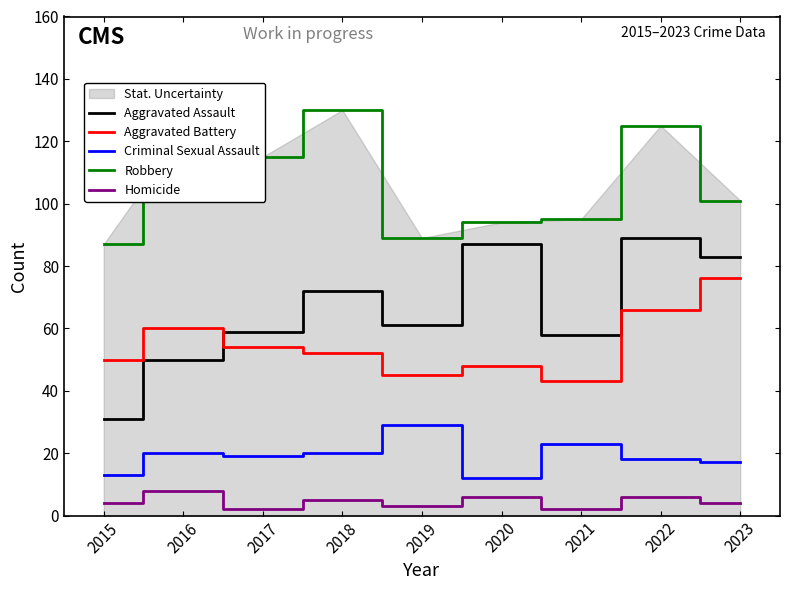

What is the sum of all Aggravated Assault values?

590